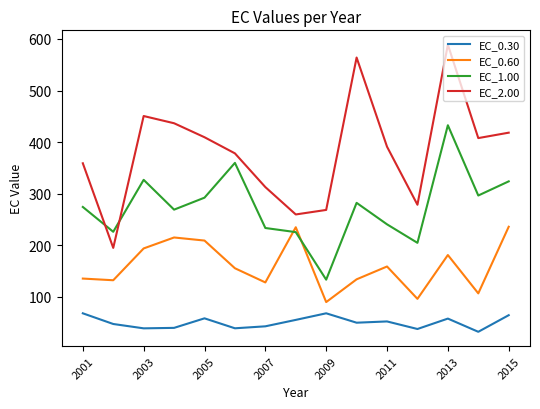

How many series are shown in this chart?

4